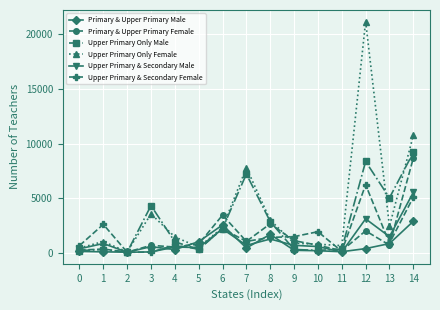

The value of Upper Primary Only Female at 7 is 7784. True or false?

True